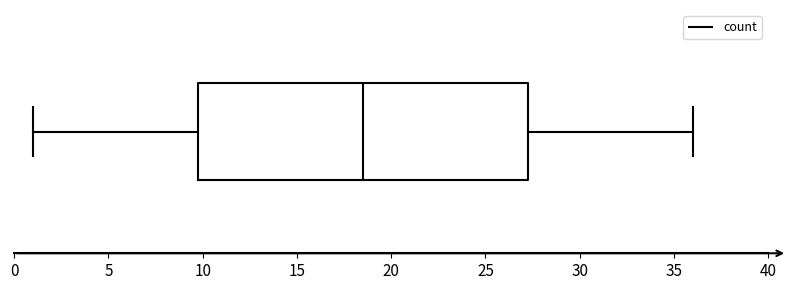

Transcribe this box plot: give where the median line is, the range the box spans, and where the two whiskers end, as read against the x-axis. The values are not printed on the chart, so give them approximately, as read against the axis.

median 18.5, box 10.0 to 27.5, whiskers 1.0 to 36.0